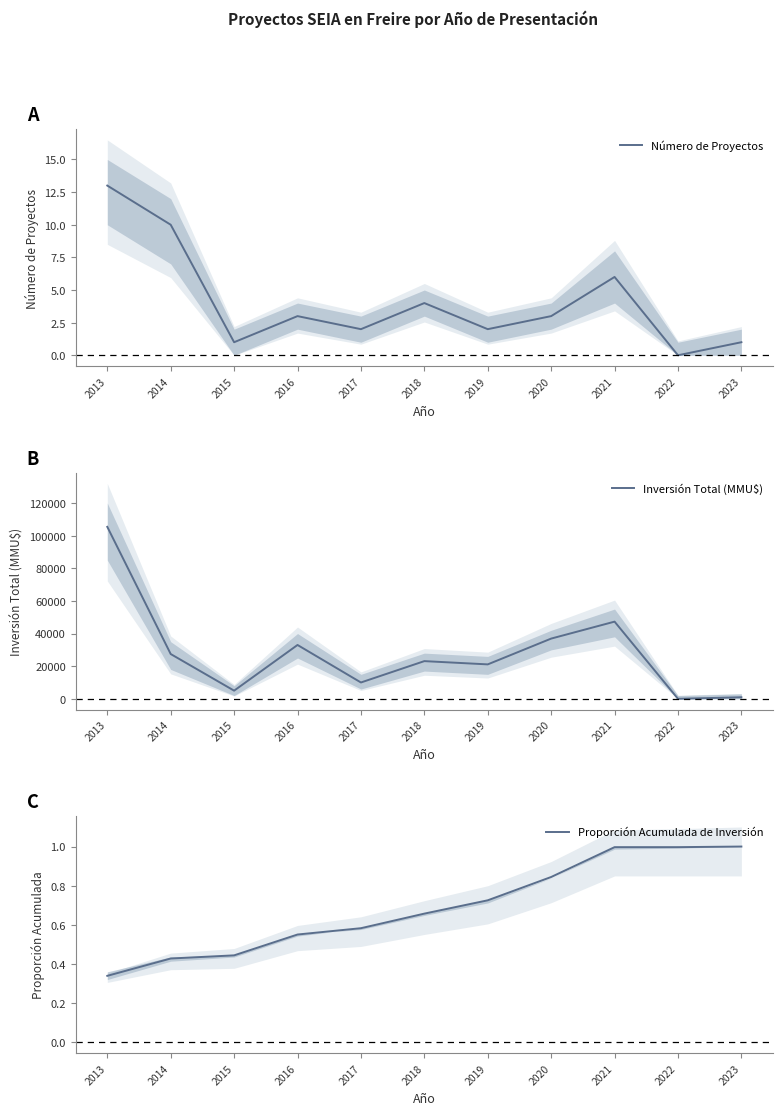

True or false: Inversión Total (MMU$) and Número de Proyectos cross at least once.

False